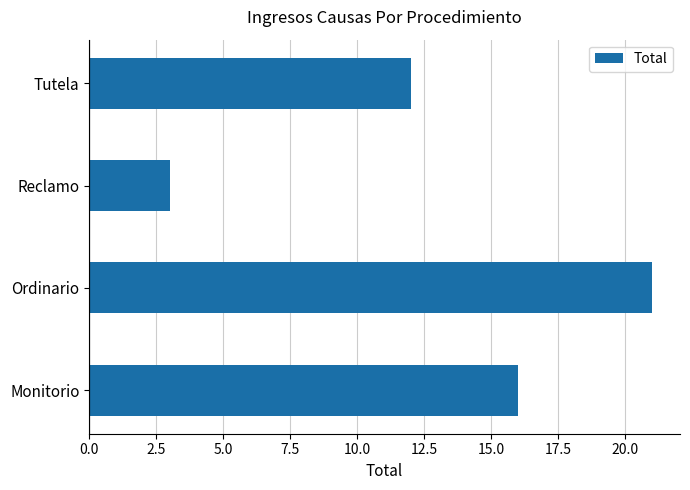

Between Monitorio and Reclamo, which is larger?

Monitorio